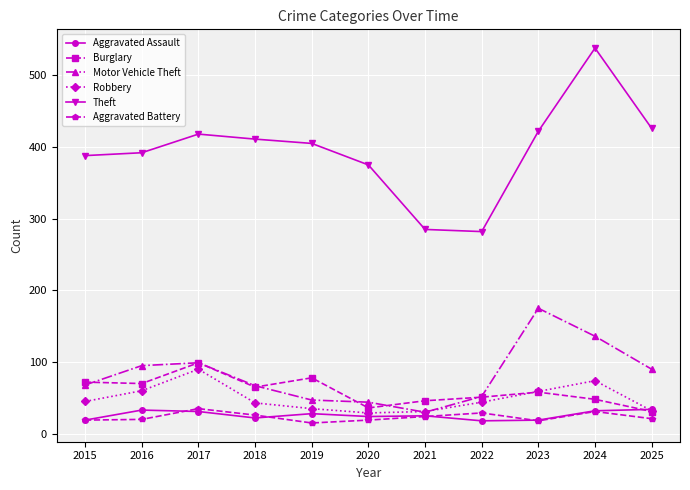

What is the highest value of the Motor Vehicle Theft series?

175